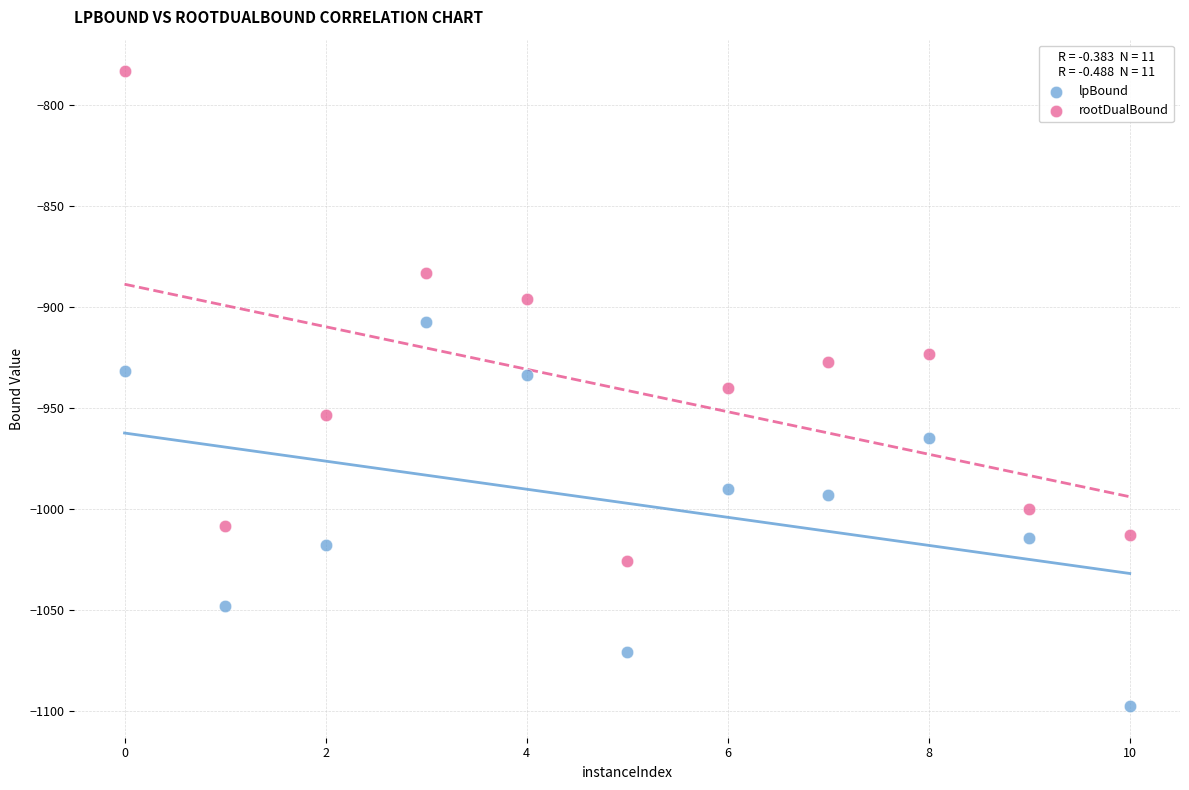

Which series reaches the minimum Y coordinate?

lpBound